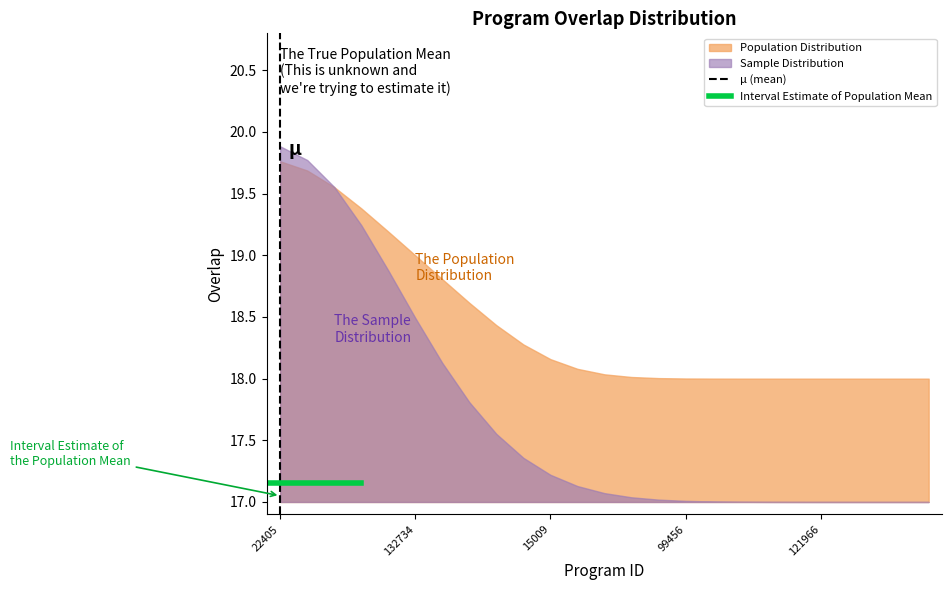

Does the chart display data point markers on the line(s)?

No